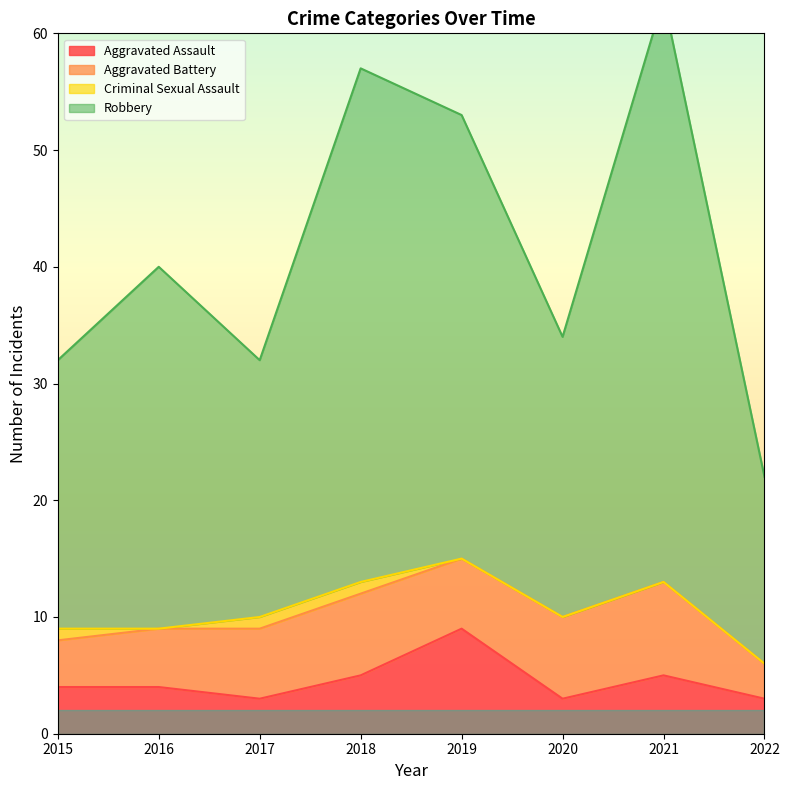

How many interior local valleys does the Aggravated Assault series have?

2